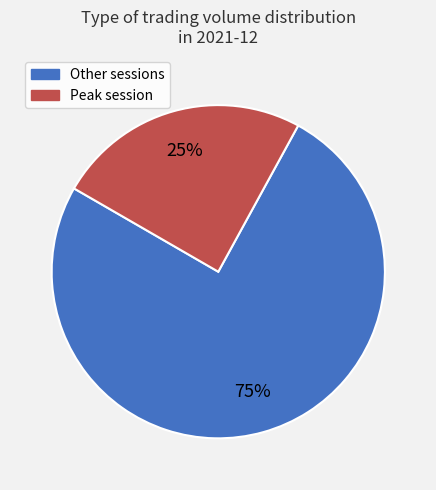

Is there a majority slice in this chart?

Yes